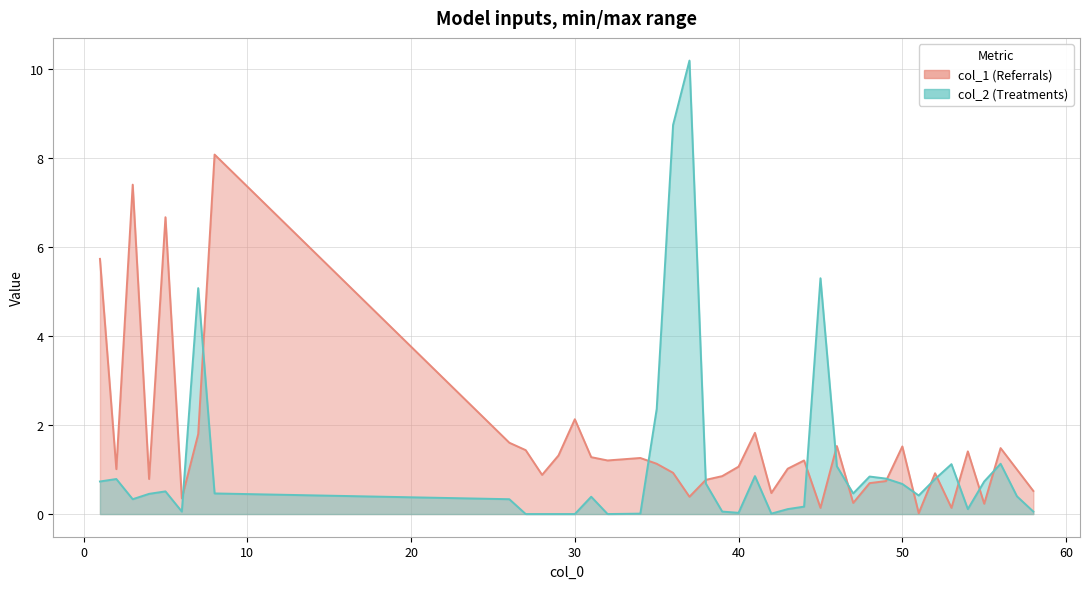

Where is the first local minimum for col_1?

2